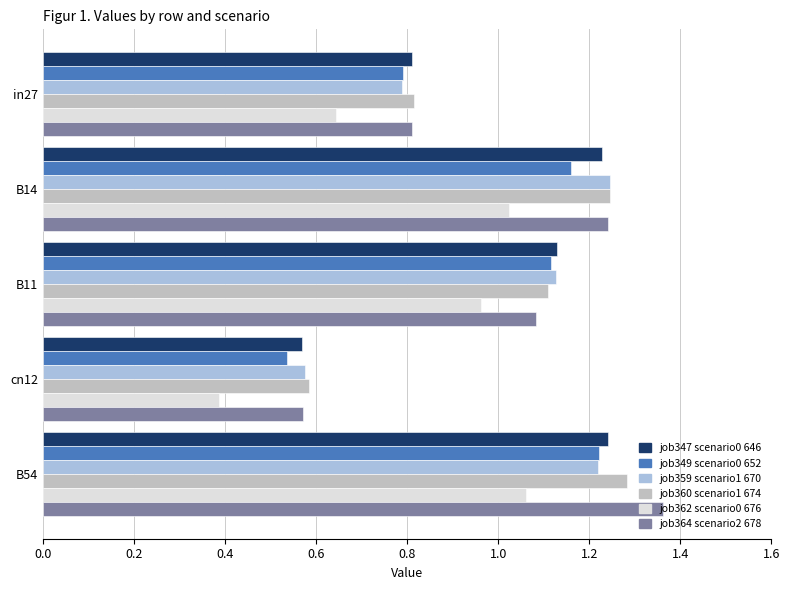

Which label corresponds to the smallest value in the chart?

cn12